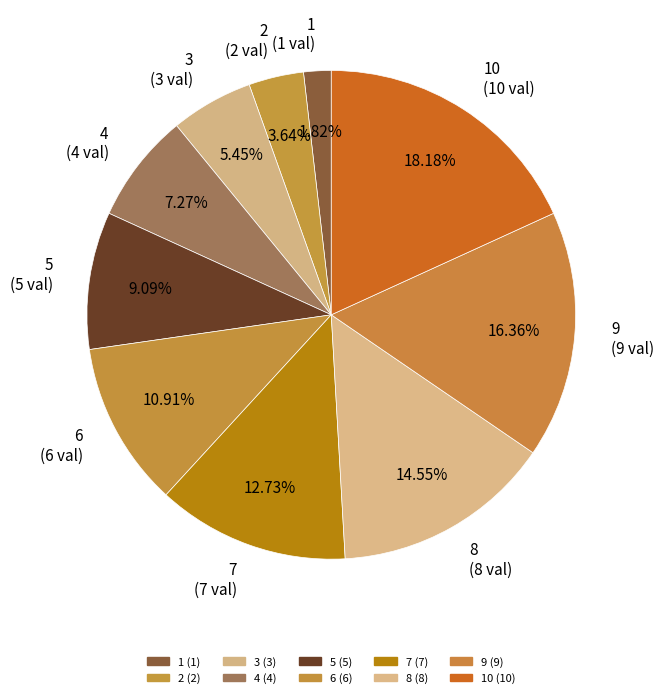

Which has a higher value, 3 (3 val) or 8 (8 val)?

8 (8 val)